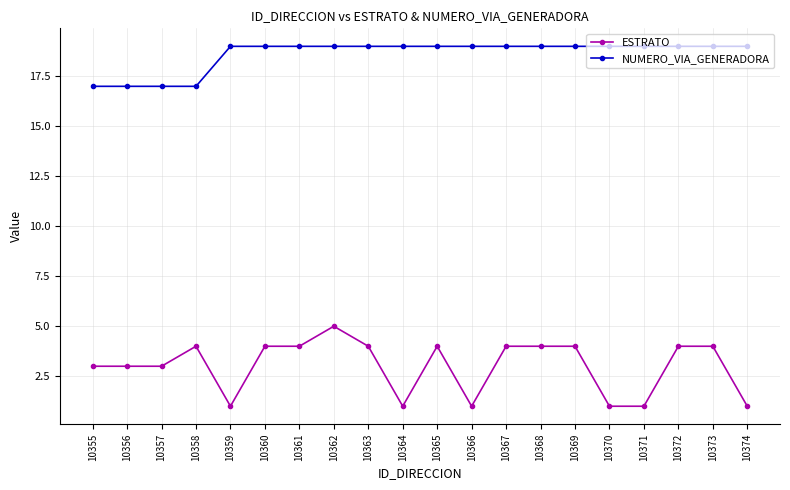

Between 10358 and 10368, which series saw the biggest shift?

NUMERO_VIA_GENERADORA